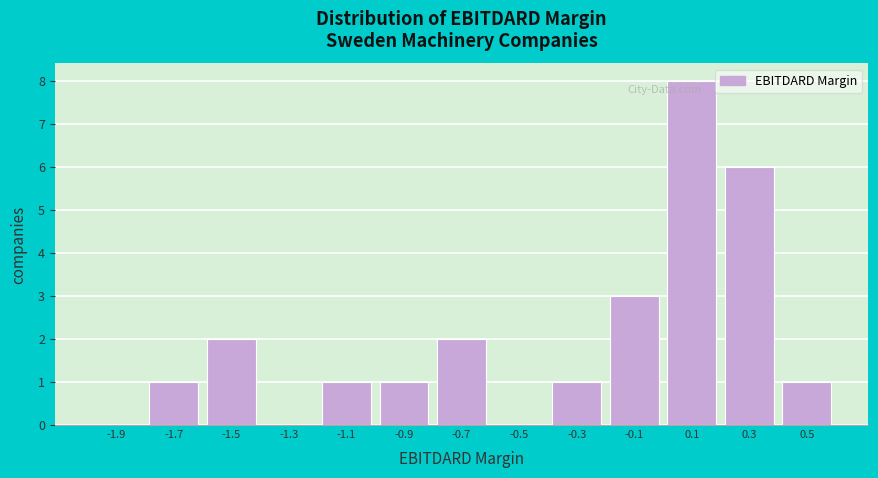

Reading left to right, transcribe this chart: for each bar, give the range it covers on the x-axis and its height. The values are not printed on the chart, so give them approximately, as read against the axis.

-2.0 to -1.8: 0
-1.8 to -1.6: 1
-1.6 to -1.4: 2
-1.4 to -1.2: 0
-1.2 to -1.0: 1
-1.0 to -0.8: 1
-0.8 to -0.6: 2
-0.6 to -0.4: 0
-0.4 to -0.2: 1
-0.2 to 0.0: 3
0.0 to 0.2: 8
0.2 to 0.4: 6
0.4 to 0.6: 1